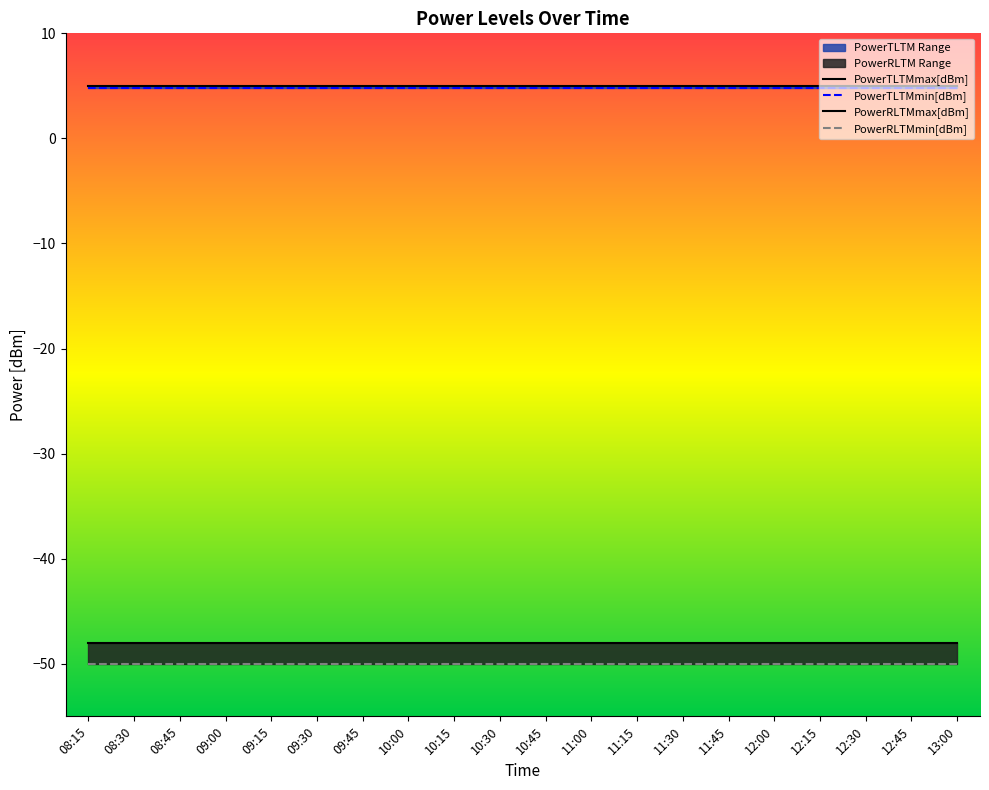

Rank the categories by PowerRLTMmin[dBm] value from highest to lowest.

08:15, 08:30, 08:45, 09:00, 09:15, 09:30, 09:45, 10:00, 10:15, 10:30, 10:45, 11:00, 11:15, 11:30, 11:45, 12:00, 12:15, 12:30, 12:45, 13:00